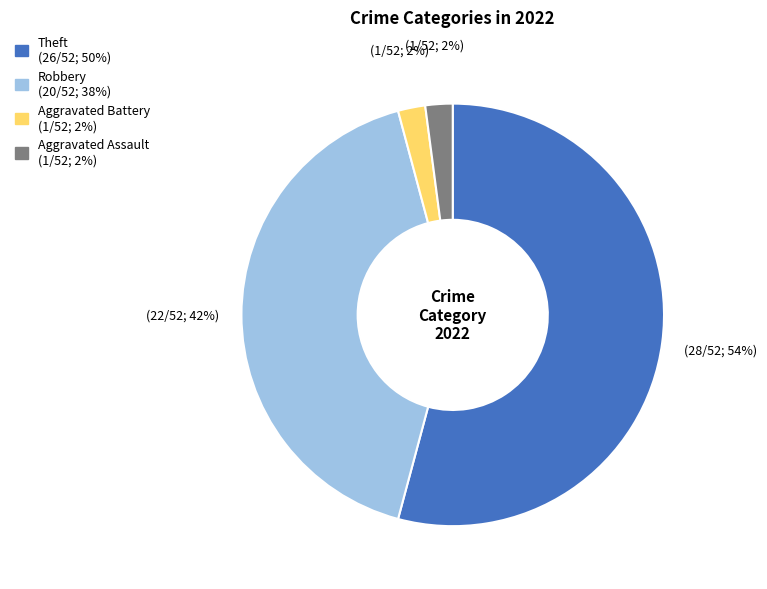

Is it true that Theft is 54% of the pie?

True